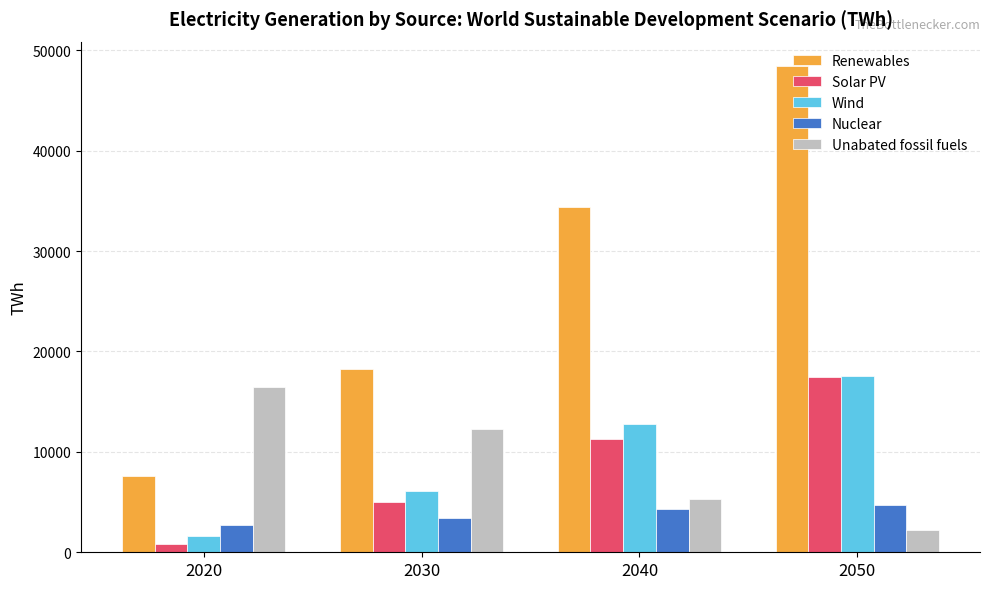

What is the difference between the Renewables values at 2020 and 2050?

40843.3